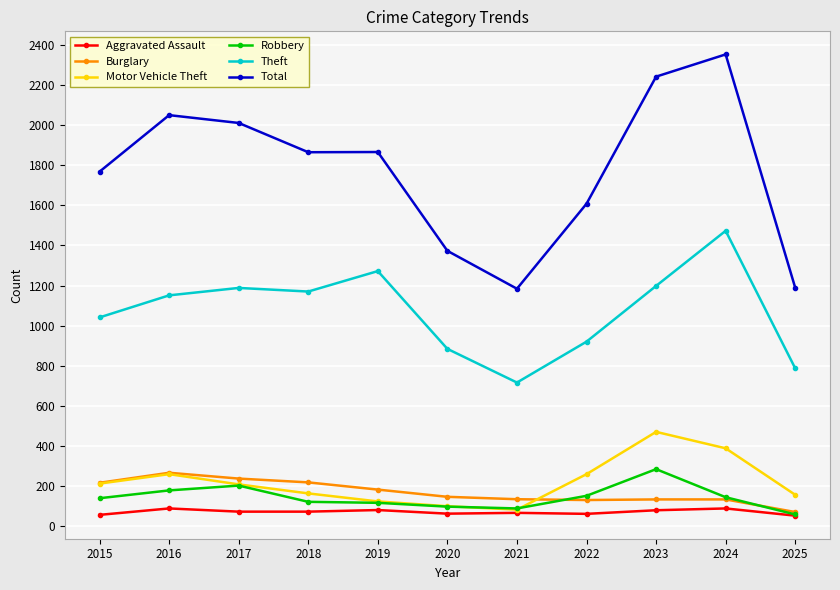

What is the sum of all Total values?

19509